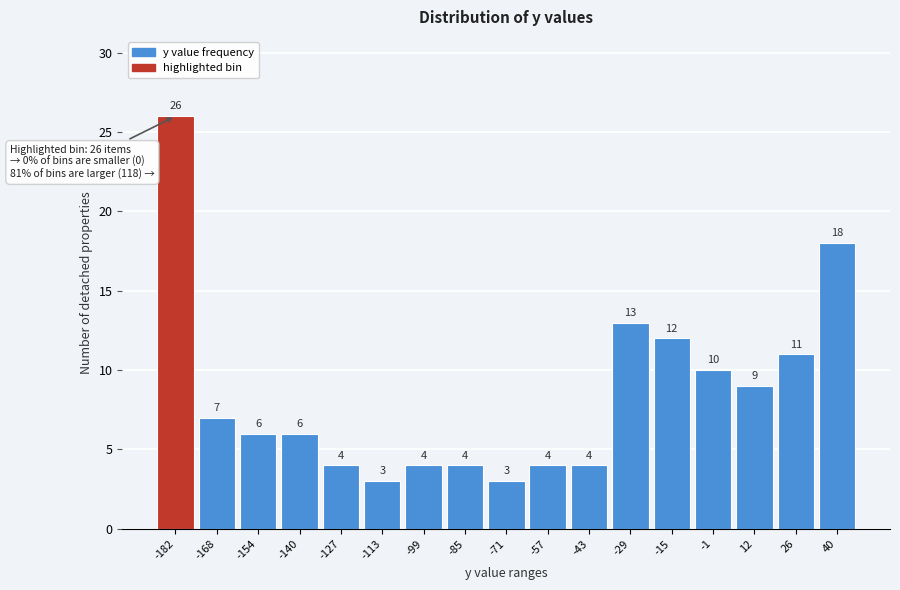

Reading left to right, transcribe all the data shown in this chart.

26	7	6	6	4	3	4	4	3	4	4	13	12	10	9	11	18